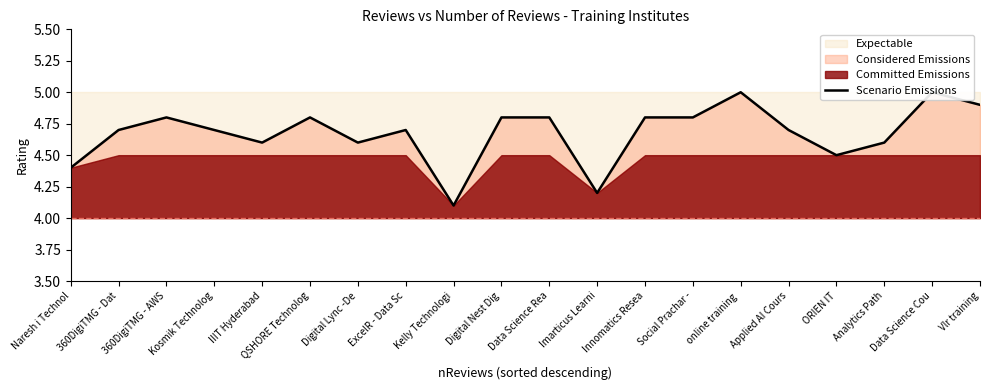

Rank the categories by value from highest to lowest.

online training , Data Science Cou, Vlr training, 360DigiTMG - AWS, QSHORE Technolog, Digital Nest Dig, Data Science Rea, Innomatics Resea, Social Prachar -, 360DigiTMG - Dat, Kosmik Technolog, ExcelR - Data Sc, Applied AI Cours, IIIT Hyderabad, Digital Lync -De, Analytics Path, ORIEN IT, Naresh i Technol, Imarticus Learni, Kelly Technologi